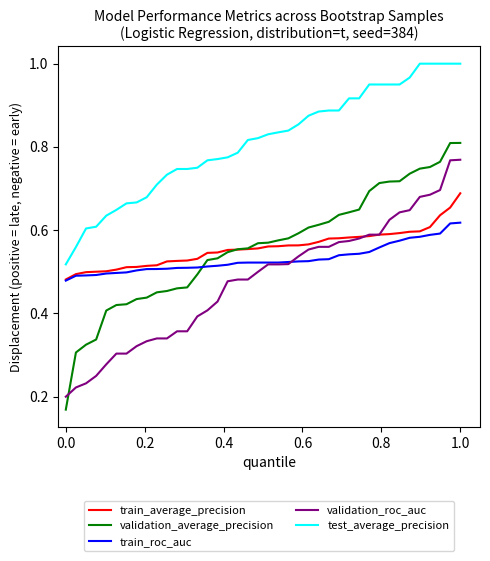

Which series has the largest total across all categories?

test_average_precision